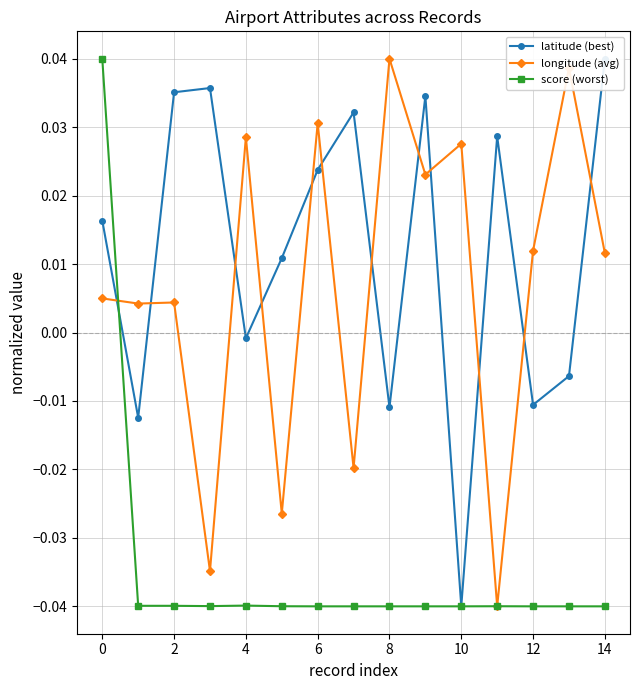

What is the spread (max minus min) of values at 11?

0.1